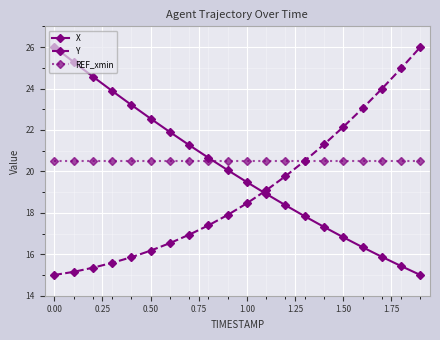

At how many categories does at least one series exceed 21?

14